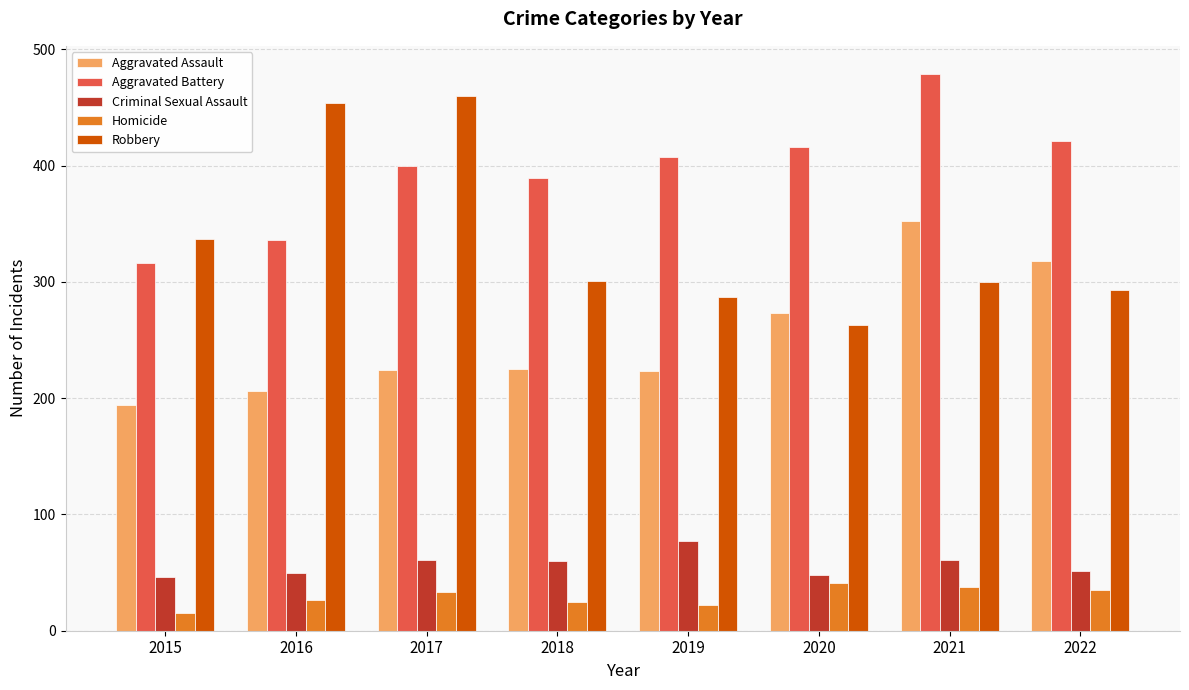

Which label corresponds to the smallest value in the chart?

2015